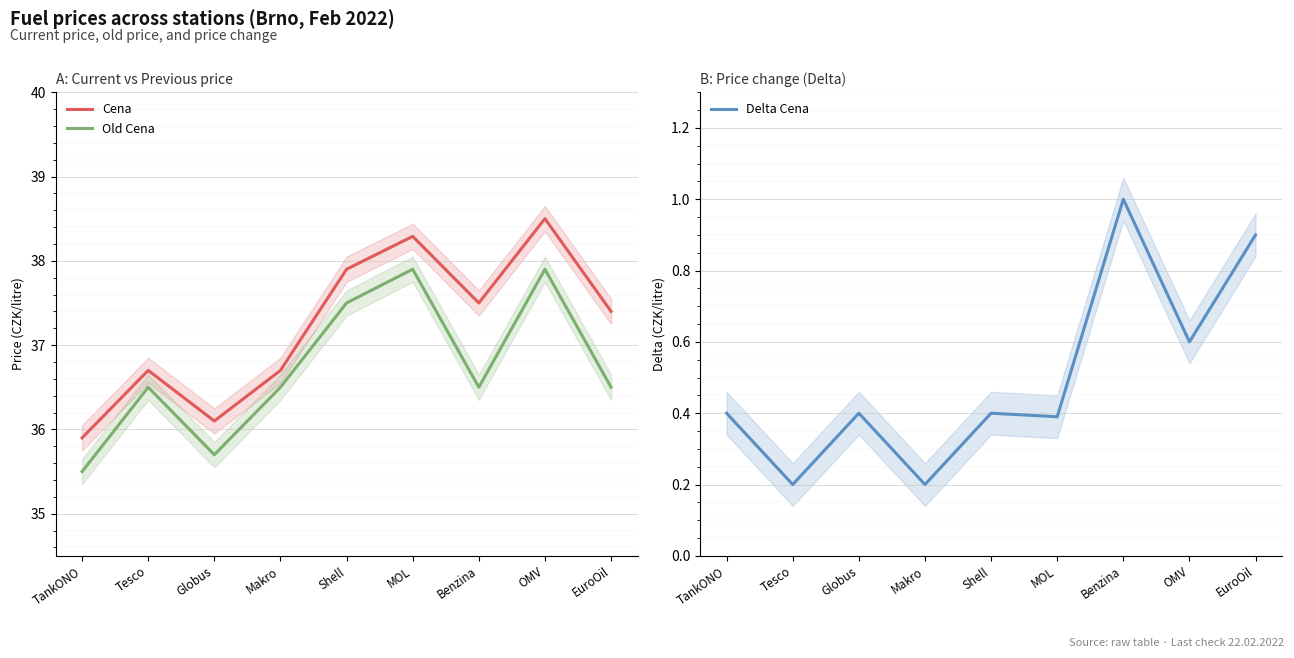

What is the label of the 4th point from the left?

Makro